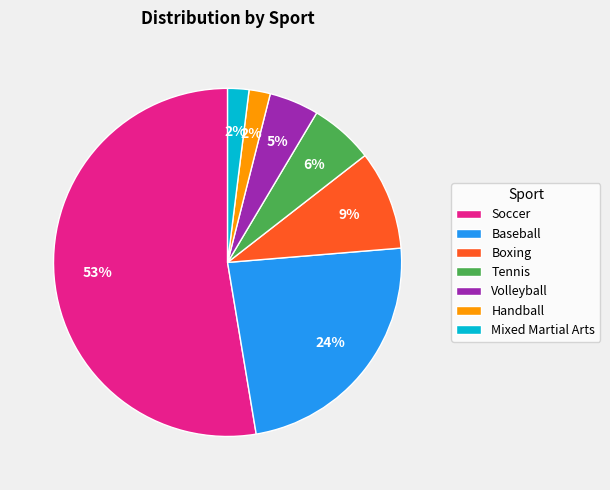

To the nearest percent, what percentage of the pie is Tennis?

6%